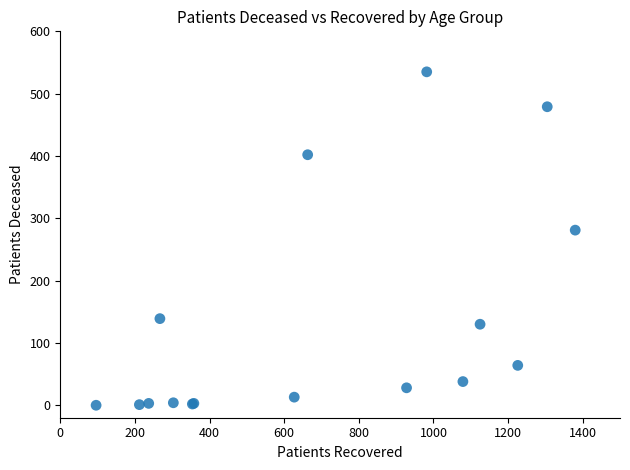

What Y value in the scatter plot is closest to 267?

281